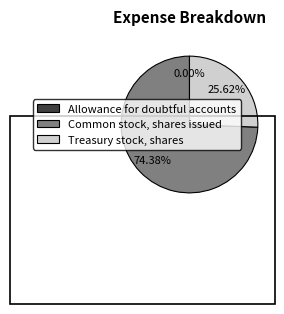

Approximately how many times larger is the value at Common stock, shares issued compared to Treasury stock, shares?

2.9